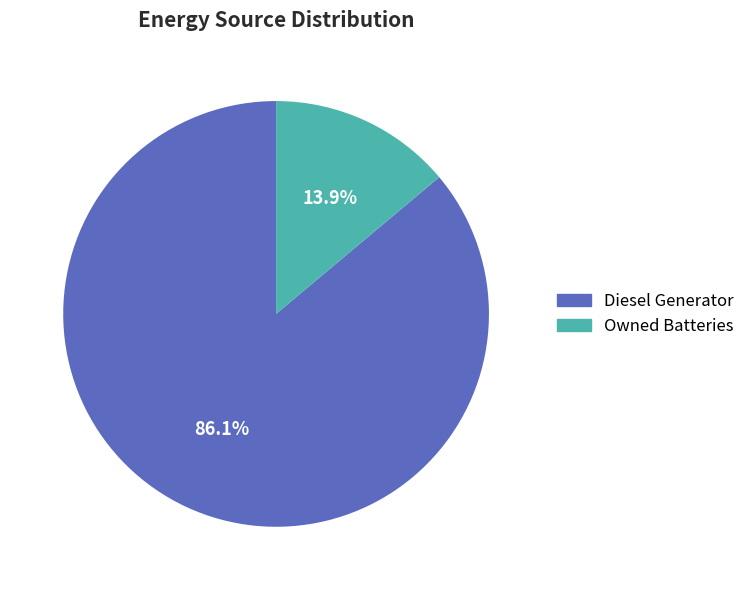

Does any single category account for the majority?

Yes